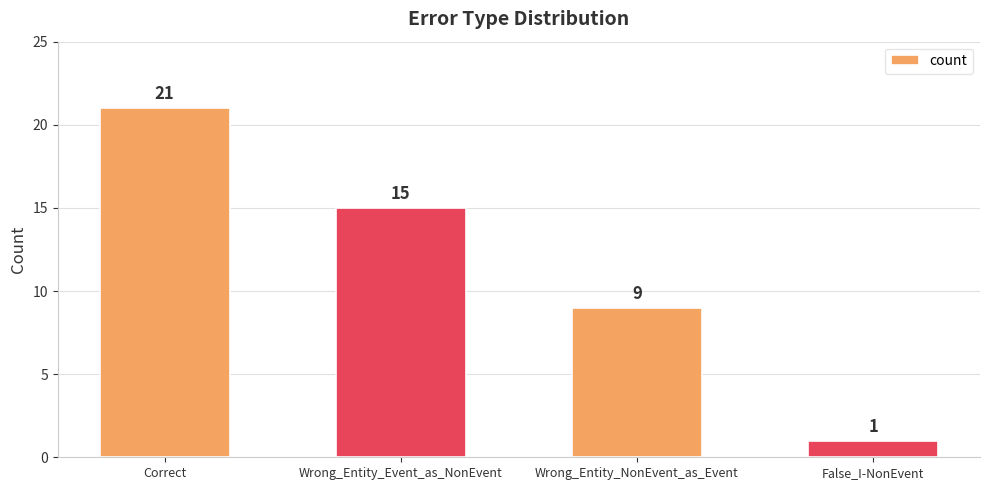

Reading left to right, what are all the values shown in this chart?

Correct=21	Wrong_Entity_Event_as_NonEvent=15	Wrong_Entity_NonEvent_as_Event=9	False_I-NonEvent=1